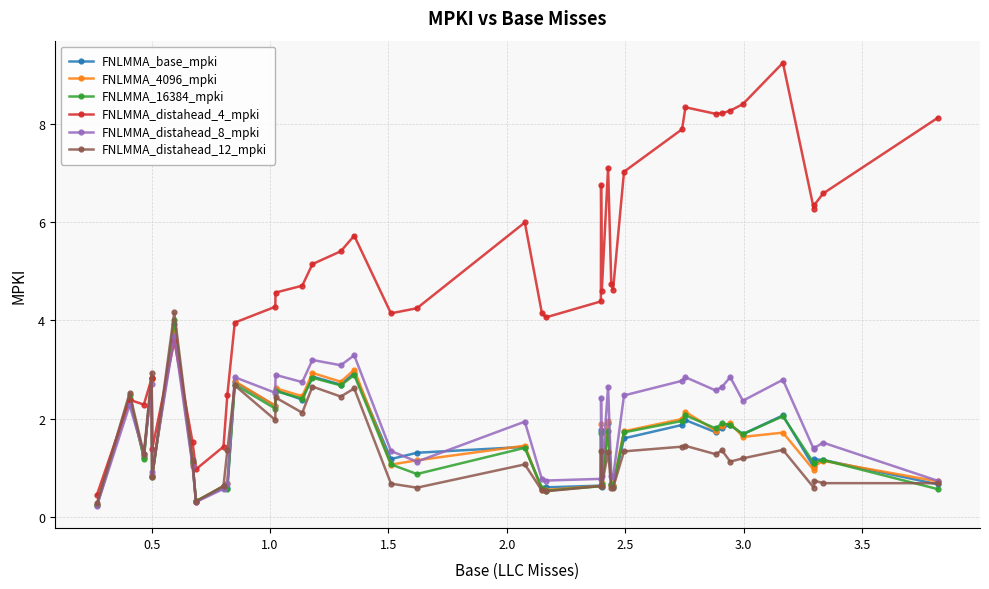

What is the sum of all FNLMMA_distahead_8_mpki values?

74.7